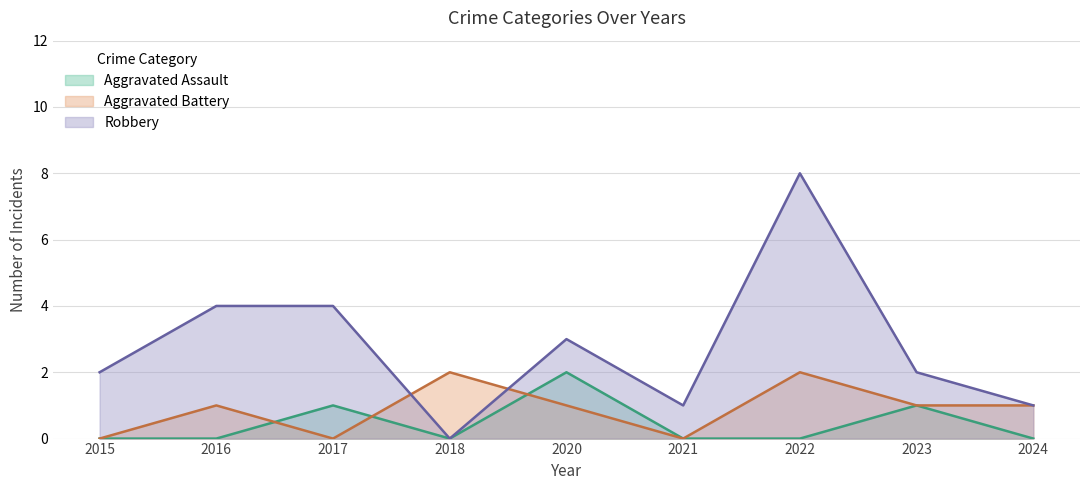

At which category does the chart reach its peak across all series?

2022